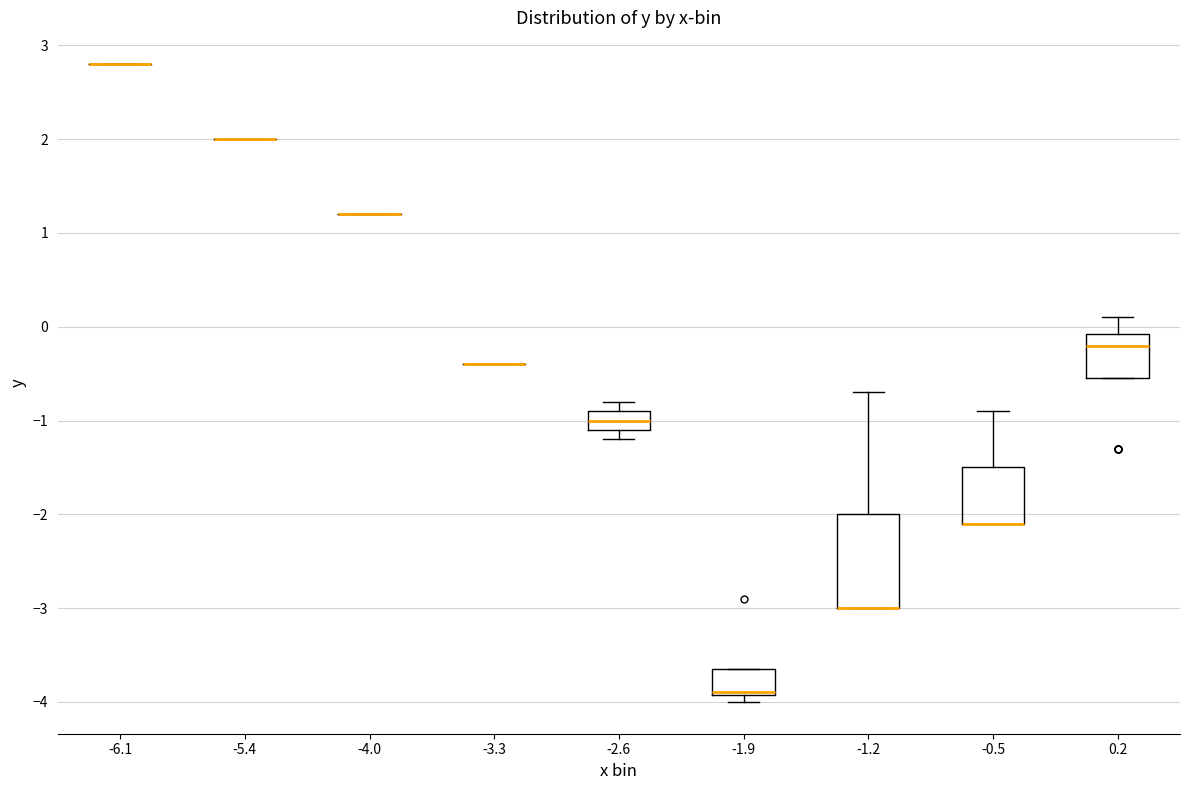

Reading left to right, transcribe this box plot: for each box, give where its median line is, the range the box spans, and where its two whiskers end, as read against the y-axis. The values are not printed on the chart, so give them approximately, as read against the axis.

-6.1: box collapsed to a line at 2.8, whiskers 2.8 to 2.8
-5.4: box collapsed to a line at 2.0, whiskers 2.0 to 2.0
-4.0: box collapsed to a line at 1.2, whiskers 1.2 to 1.2
-3.3: box collapsed to a line at -0.4, whiskers -0.4 to -0.4
-2.6: median -1.0, box -1.1 to -0.9, whiskers -1.2 to -0.8
-1.9: median -3.9 (drawn on the box's lower edge), box -3.9 to -3.6, whiskers -4.0 to -3.6
-1.2: median -3.0 (drawn on the box's lower edge), box -3.0 to -2.0, whiskers -3.0 to -0.7
-0.5: median -2.1 (drawn on the box's lower edge), box -2.1 to -1.5, whiskers -2.1 to -0.9
0.2: median -0.2, box -0.5 to -0.1, whiskers -0.5 to 0.1